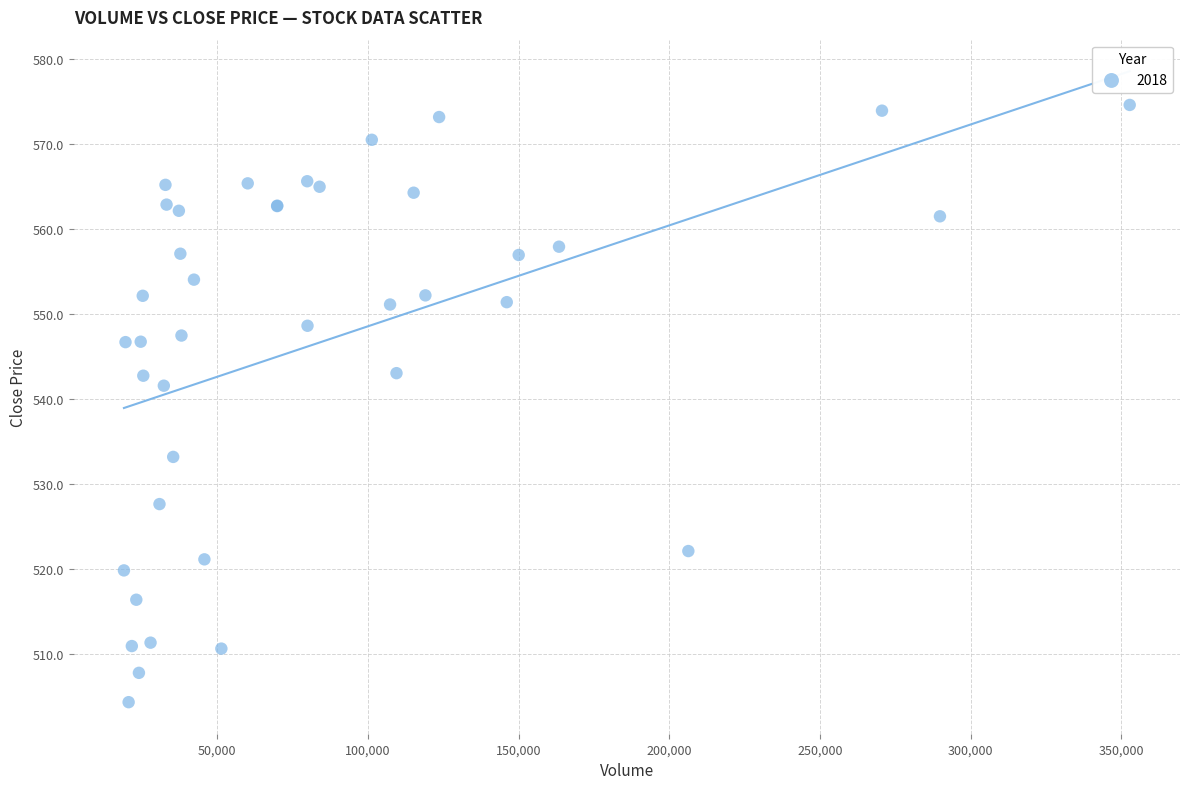

What Y value in the scatter plot is closest to 539?

541.6